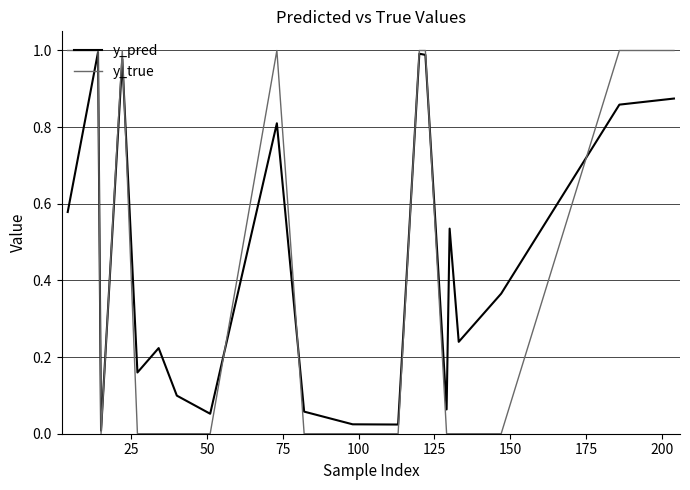

Which series has the widest spread of values?

y_true